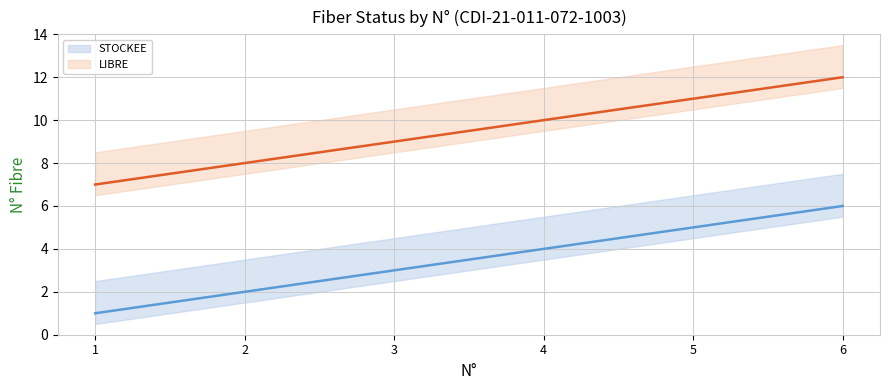

Which series has the widest spread of values?

STOCKEE